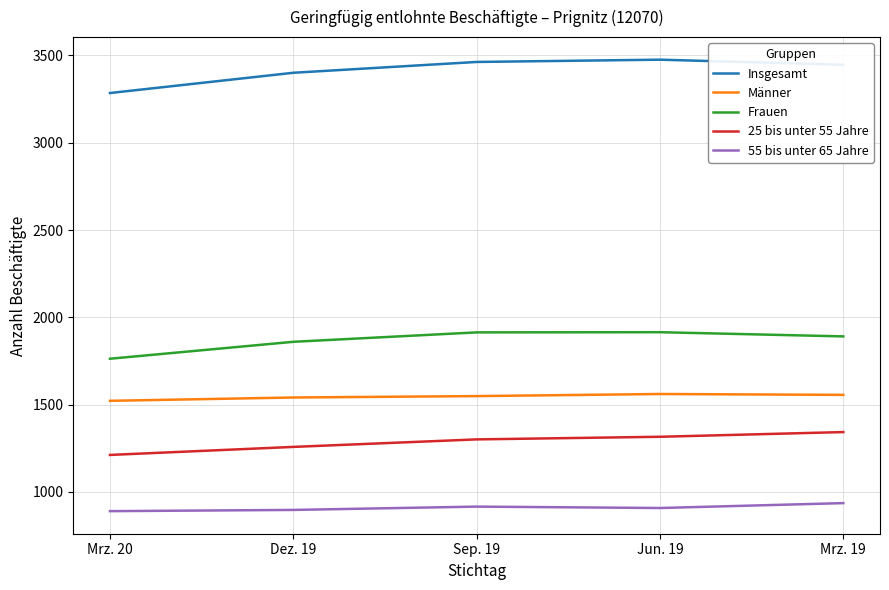

The value of 25 bis unter 55 Jahre at Mrz. 19 is 1343. True or false?

True